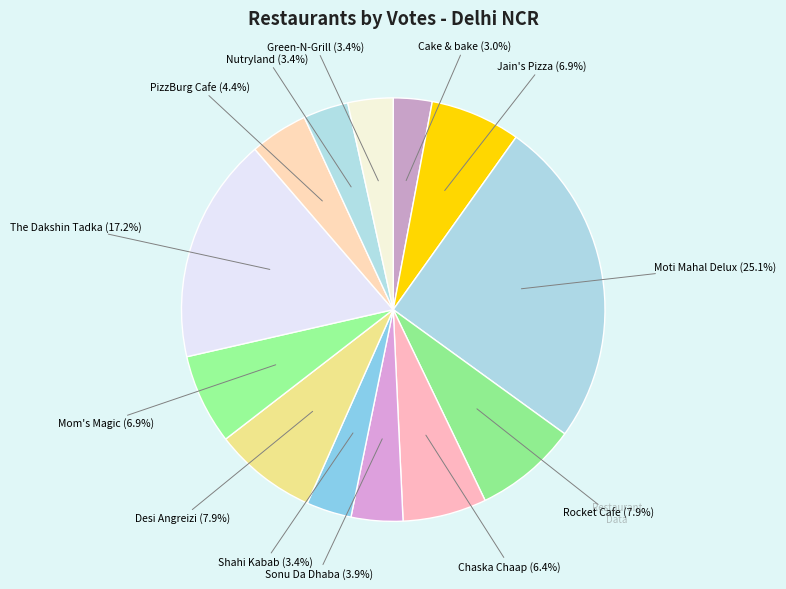

How many slices are in this pie chart?

13